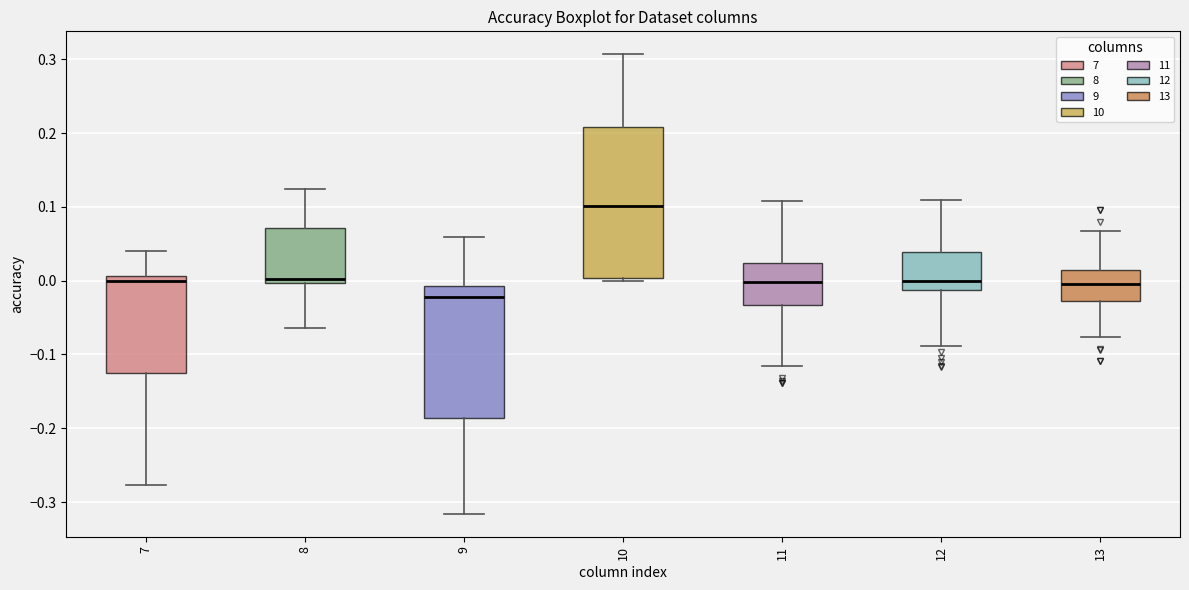

Reading left to right, read every box against the y-axis: the position of its median line, the range the box covers, and the ends of its whiskers. The values are not printed on the chart, so give them approximately, as read against the axis.

7: median 0.00, box -0.13 to 0.01, whiskers -0.28 to 0.04
8: median 0.00 (just above the box's lower edge), box 0.00 to 0.07, whiskers -0.06 to 0.12
9: median -0.02, box -0.19 to -0.01, whiskers -0.32 to 0.06
10: median 0.10, box 0.00 to 0.21, whiskers 0.00 (just below the box's lower edge) to 0.31
11: median 0.00, box -0.03 to 0.02, whiskers -0.12 to 0.11
12: median 0.00, box -0.01 to 0.04, whiskers -0.09 to 0.11
13: median 0.00, box -0.03 to 0.01, whiskers -0.08 to 0.07